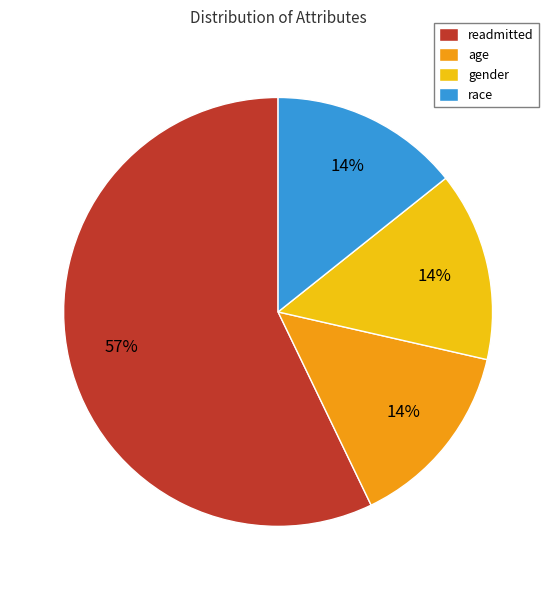

What percentage is the race slice, to the nearest percent?

14%